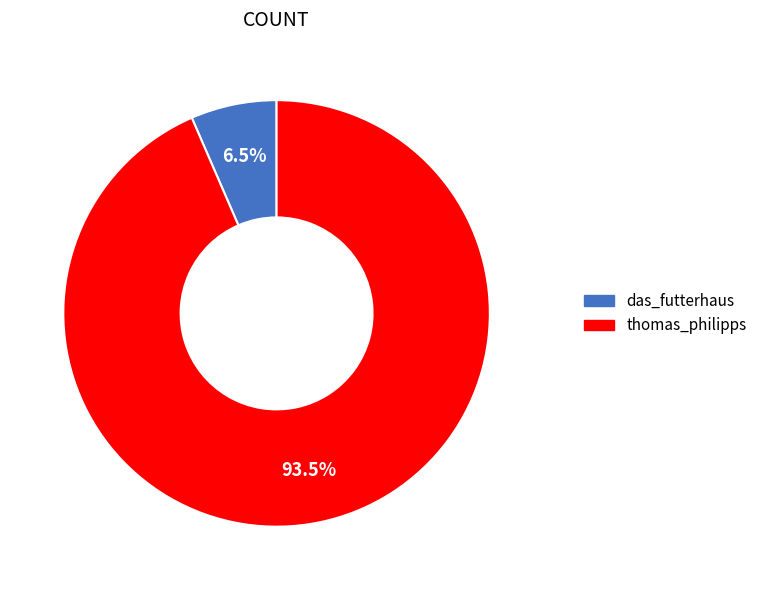

Which category has the smallest portion of the pie?

das_futterhaus